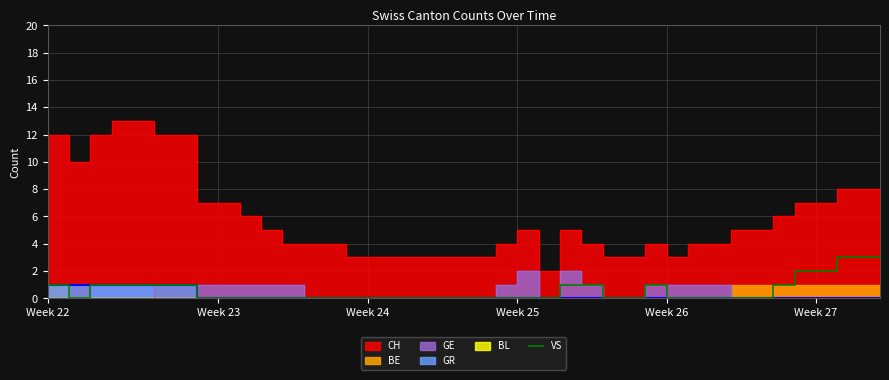

Is it true that GR equals 0 at Week 22?

False